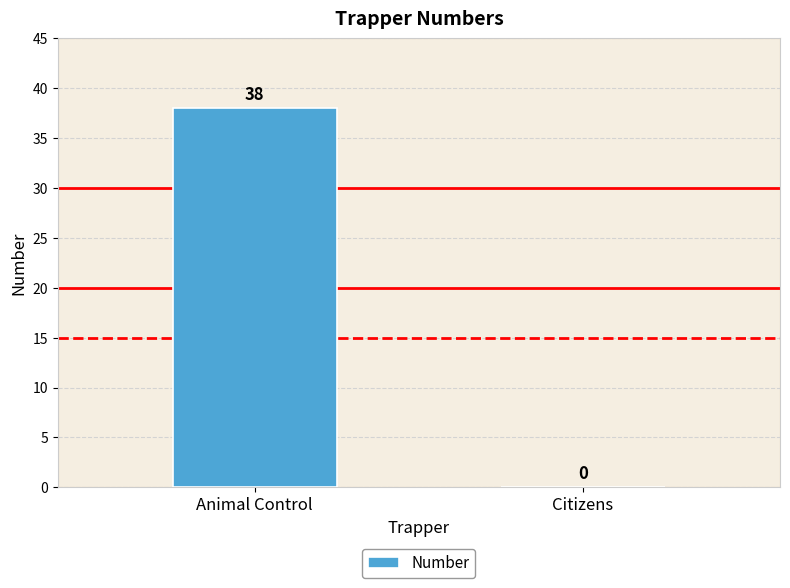

Reading left to right, extract all data points from this chart.

38	0